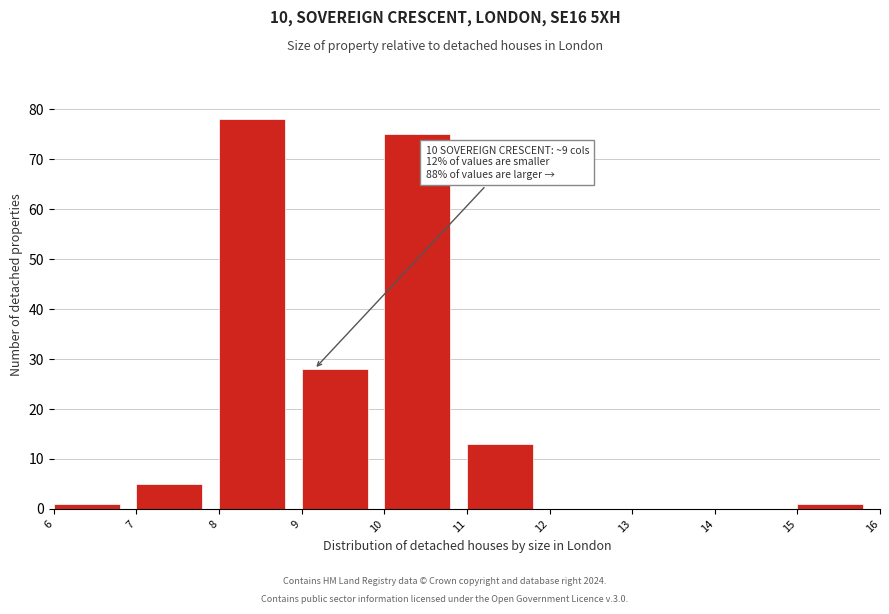

Which range on the x-axis has the tallest bar?

8 to 9